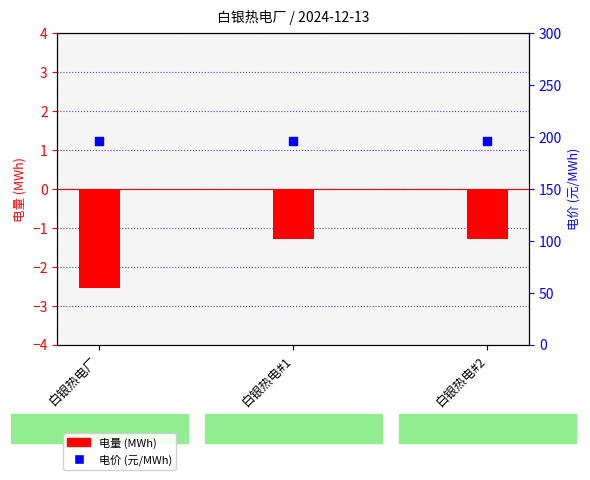

At how many categories does at least one series exceed 144?

3